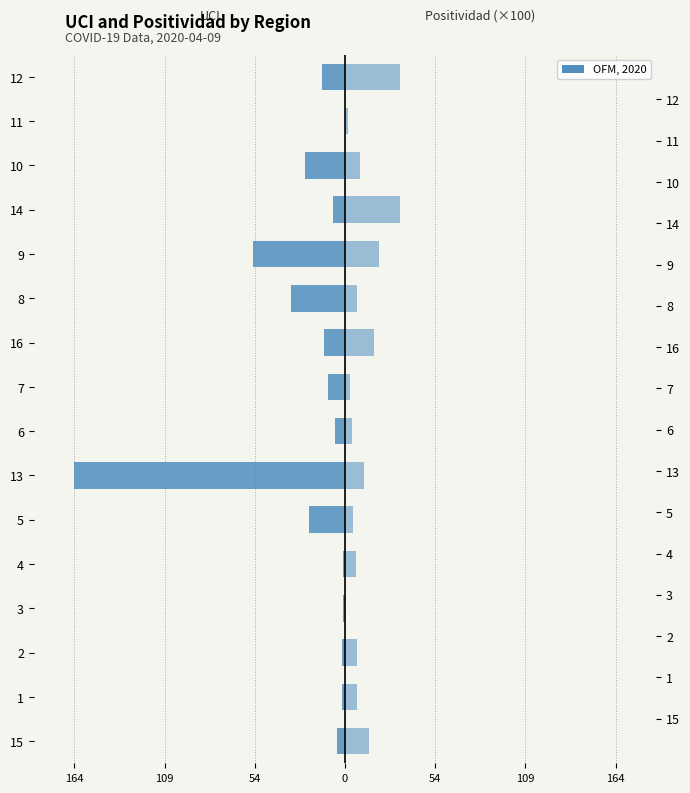

Which series changed the most between 13 and 16?

UCI